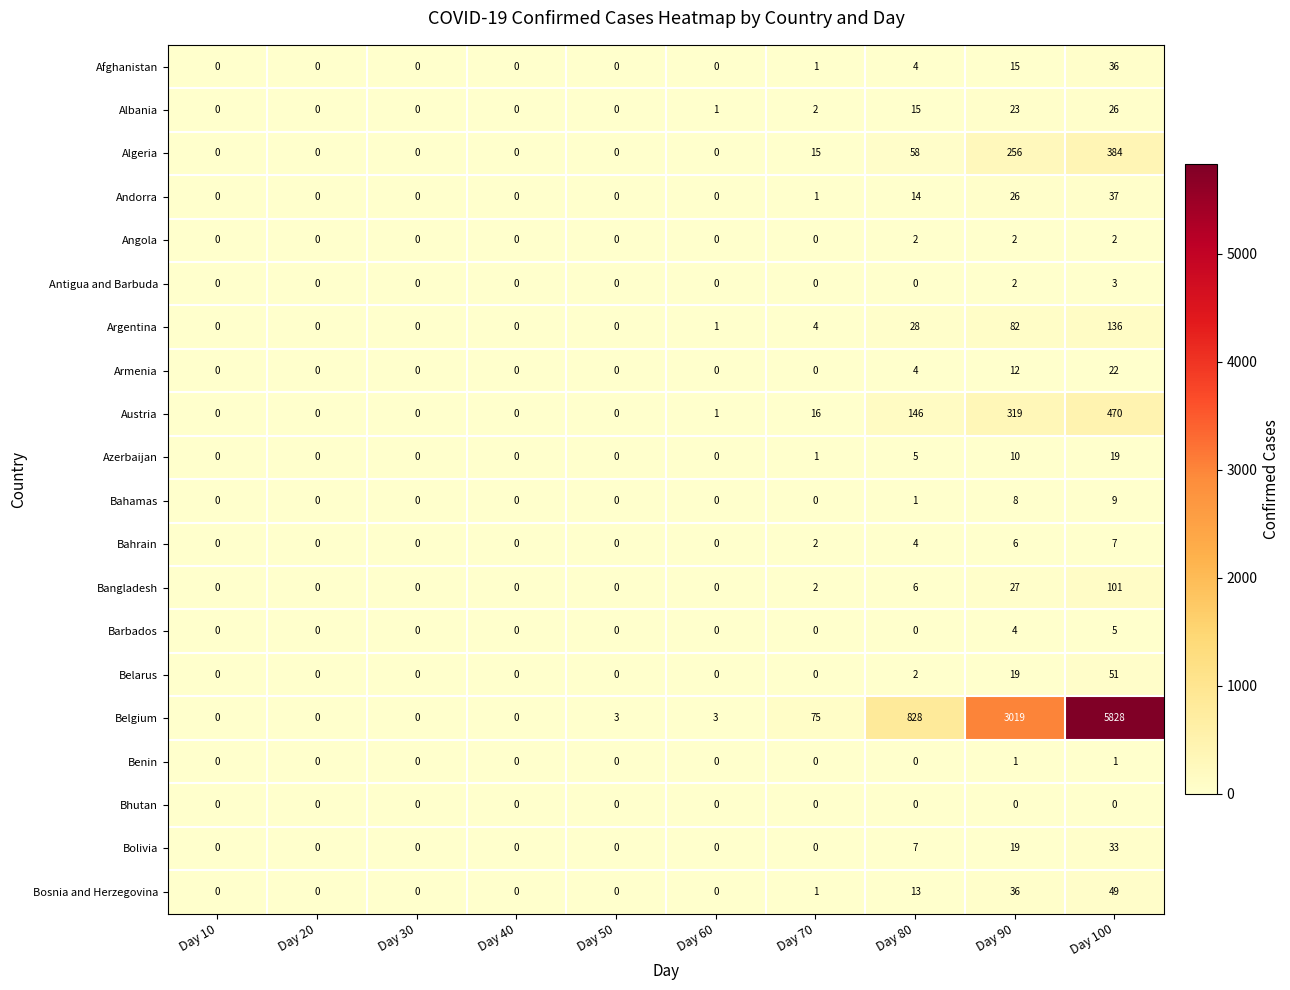

Is it true that Azerbaijan equals 25 at Day 100?

False